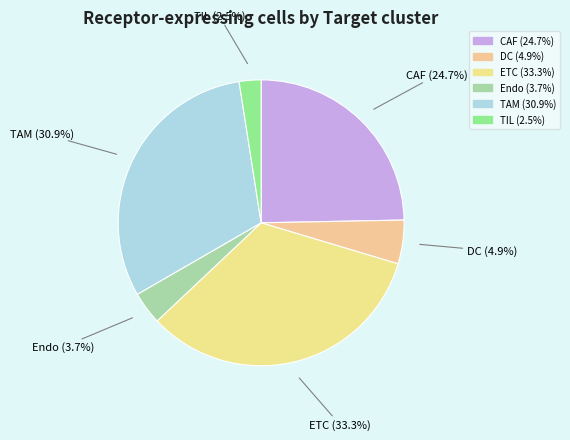

Rank the categories by value from lowest to highest.

TIL, Endo, DC, CAF, TAM, ETC